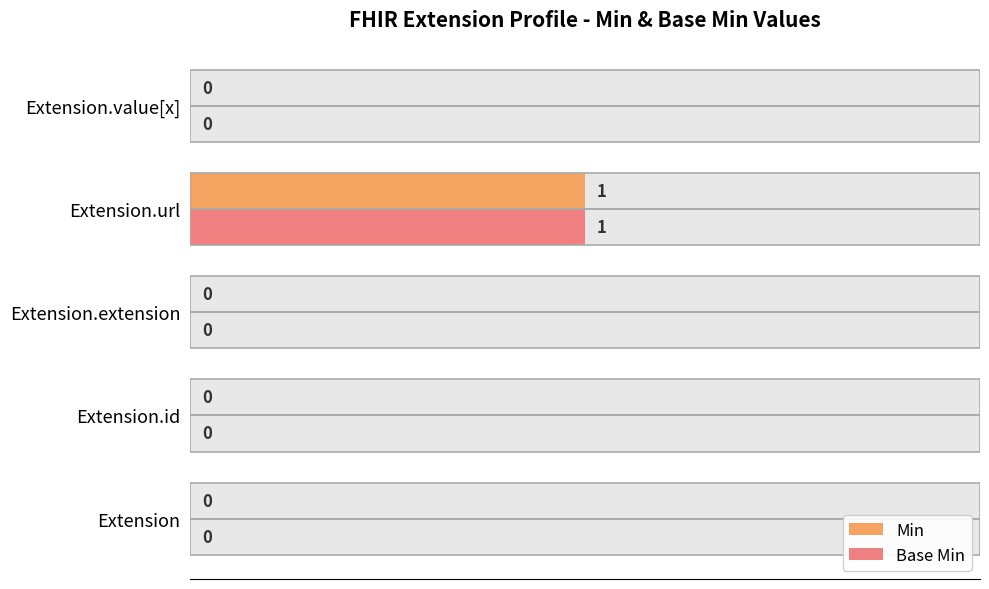

How many bars are there in total?

10